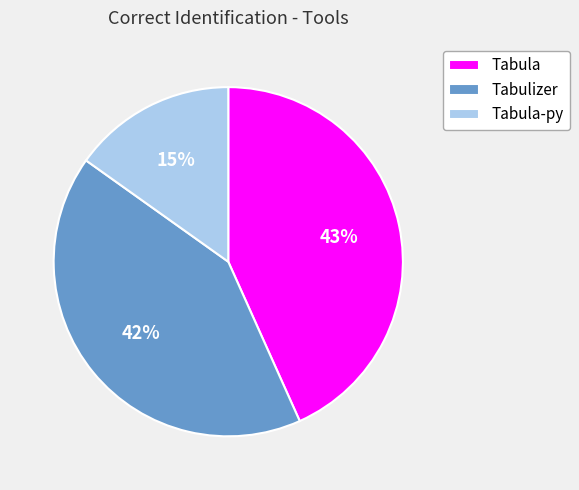

True or false: Tabula accounts for 57% of the total.

False